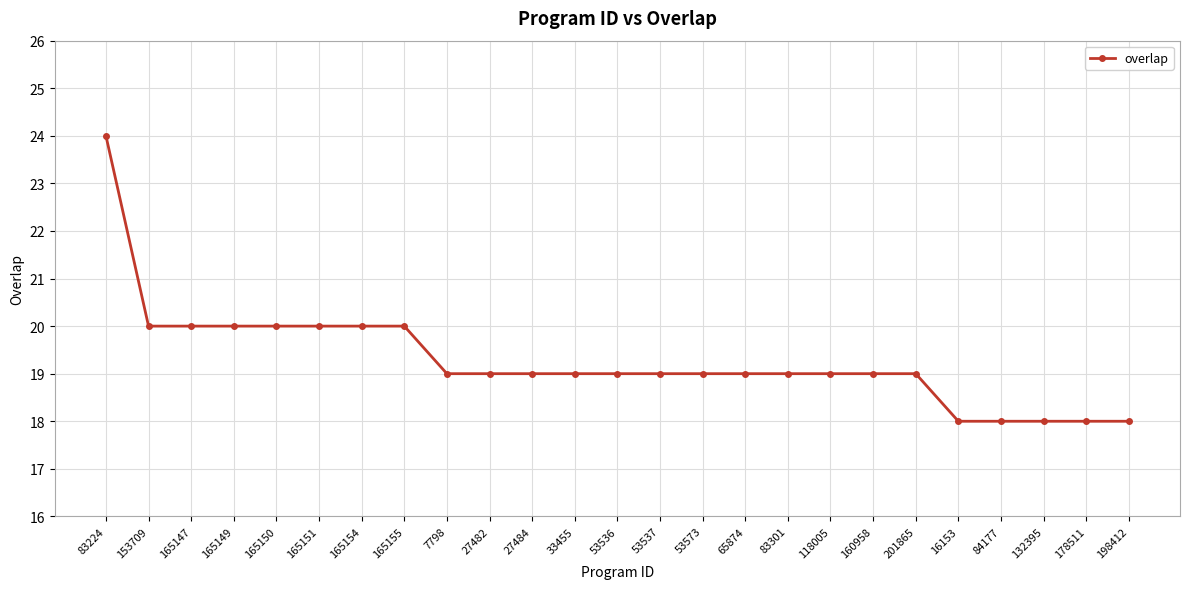

Approximately how many times larger is the value at 27484 compared to 201865?

1.0